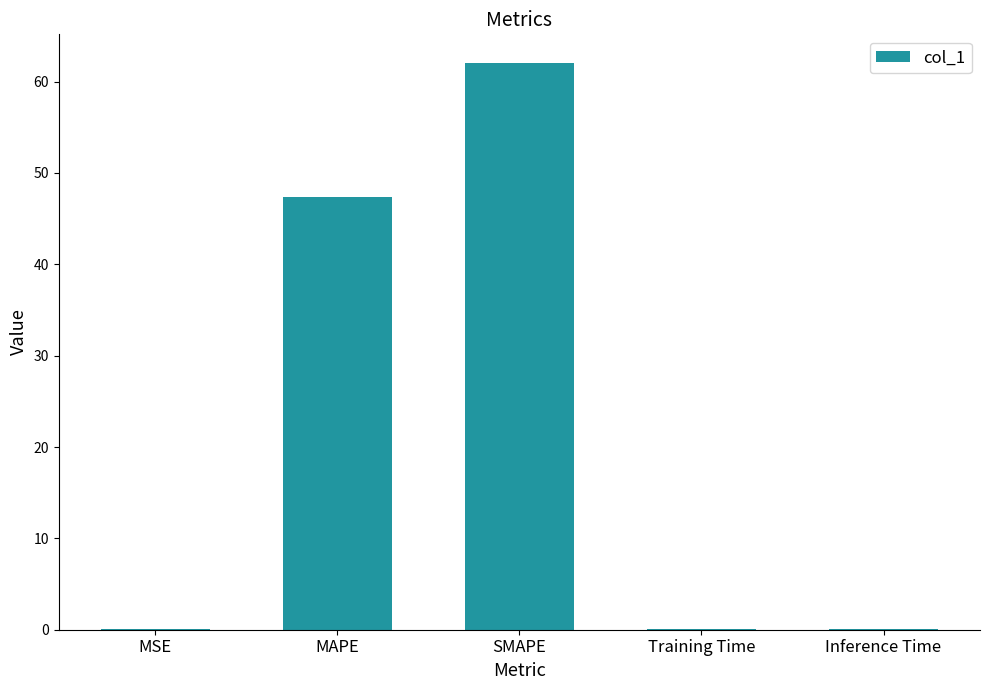

Are the bars grouped side by side (vs. stacked)?

No